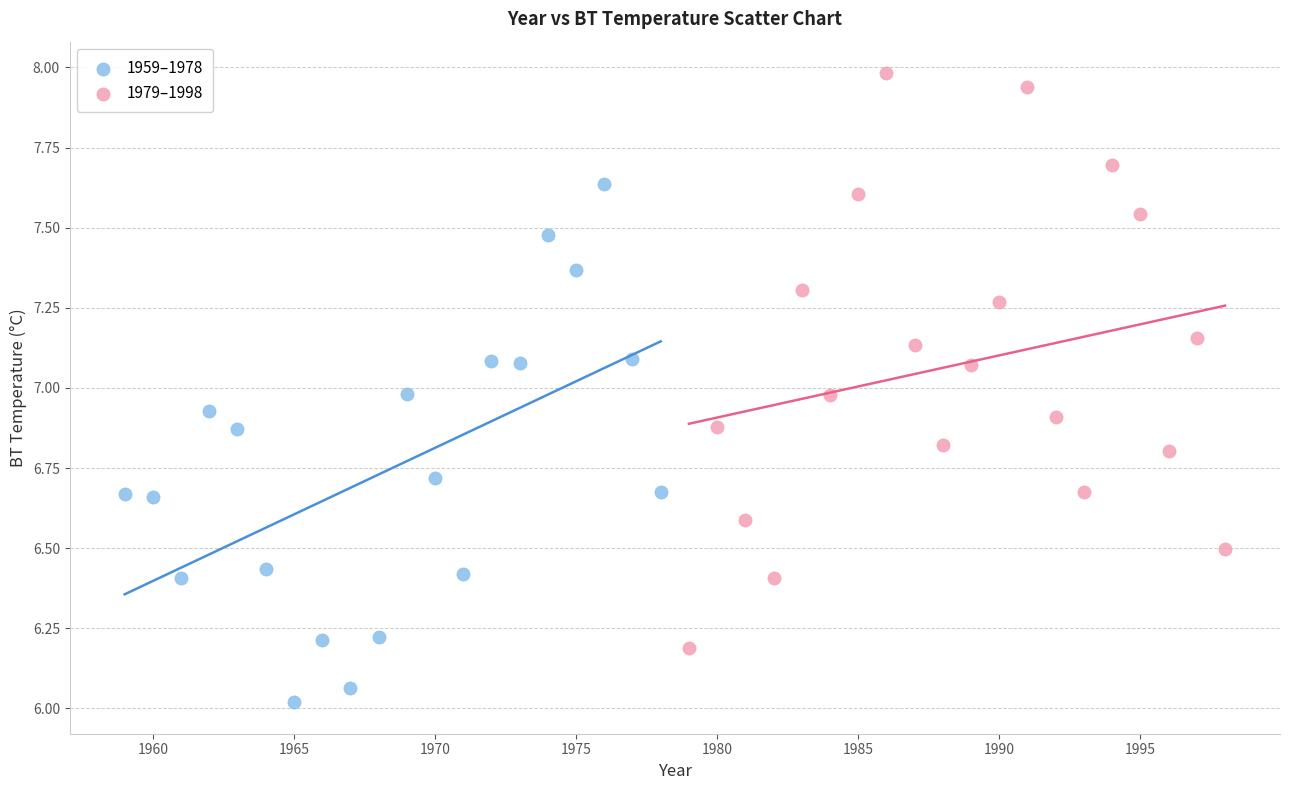

Which series reaches the minimum Y coordinate?

1959–1978